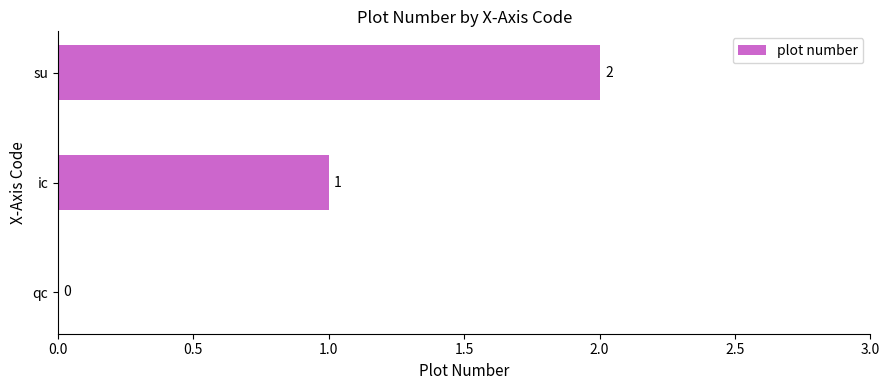

Count the number of categories in the chart.

3